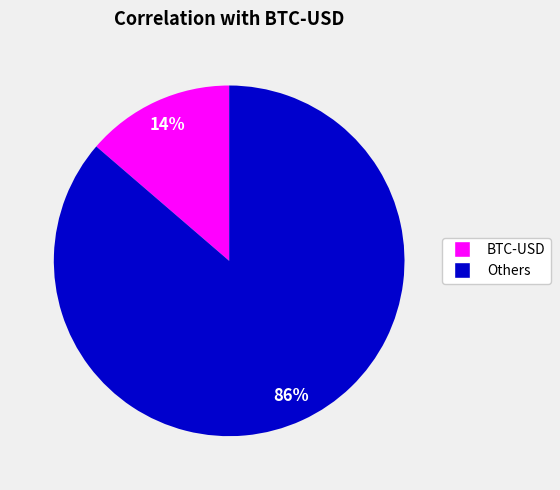

To the nearest percent, what is the average slice percentage?

50%